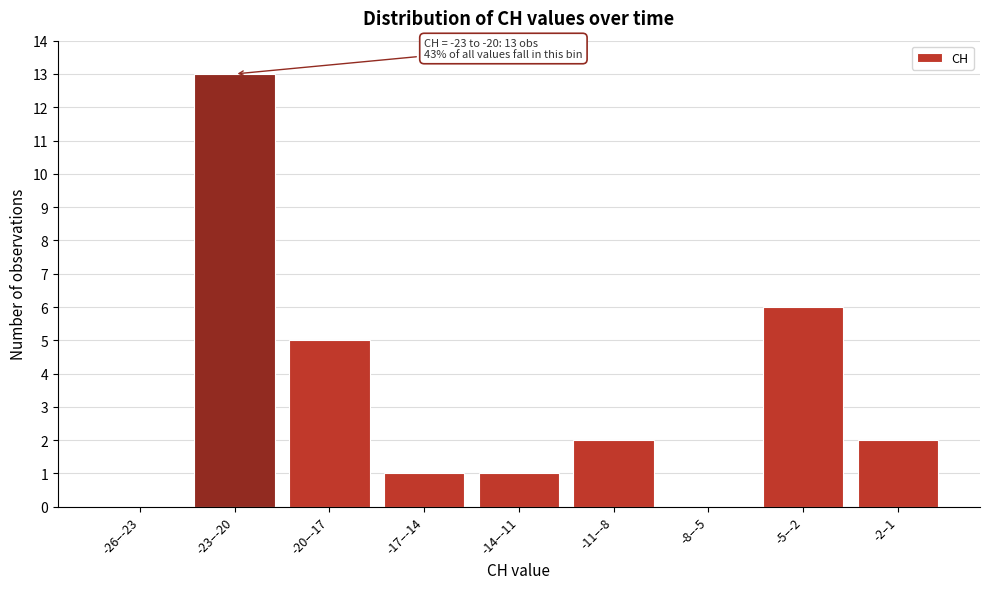

Reading right to left, transcribe all the data shown in this chart.

-2–1=2	-5–-2=6	-8–-5=0	-11–-8=2	-14–-11=1	-17–-14=1	-20–-17=5	-23–-20=13	-26–-23=0